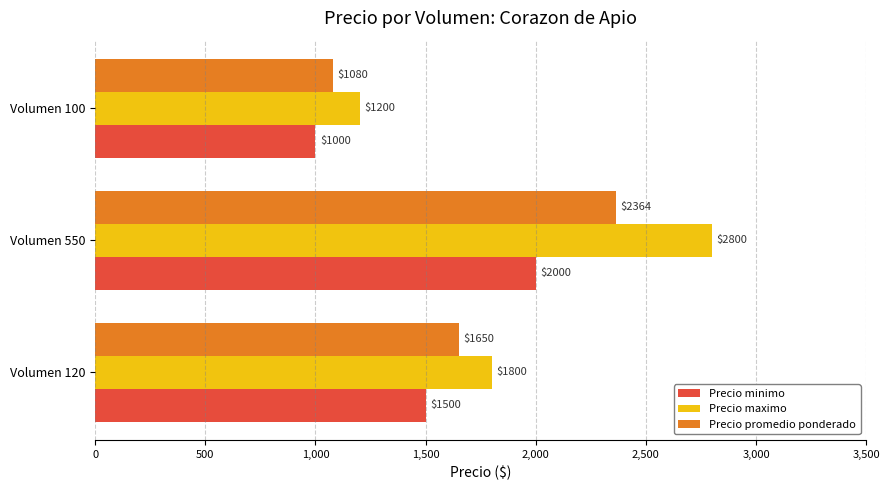

List the series in order of their peak value, highest first.

Precio maximo, Precio promedio ponderado, Precio minimo